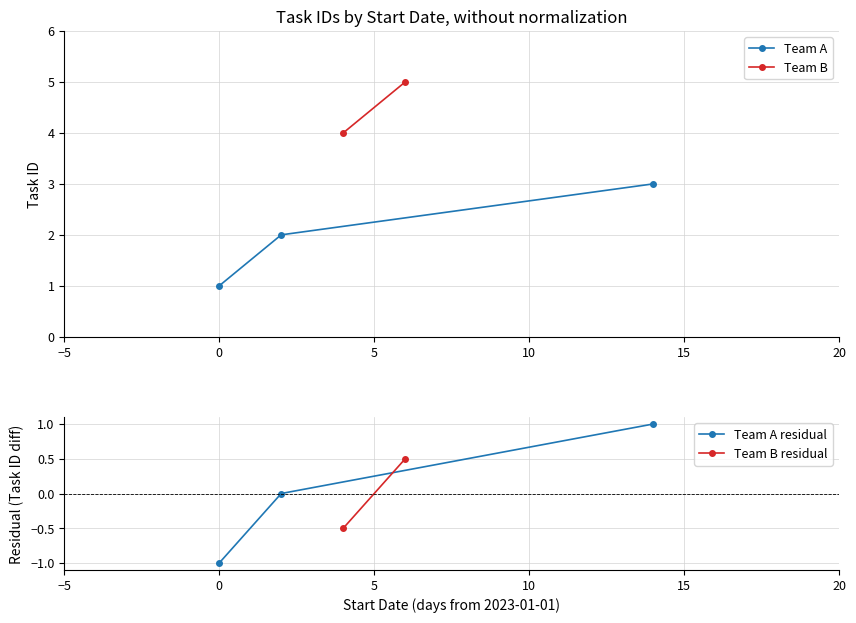

What is the value of the Team A residual point at the 1st from the left?

-1